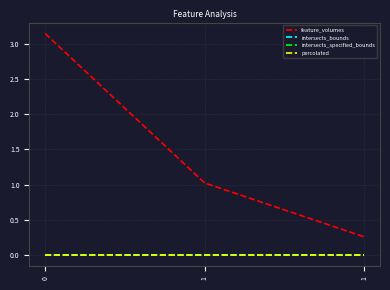

Which series has the largest total across all categories?

feature_volumes